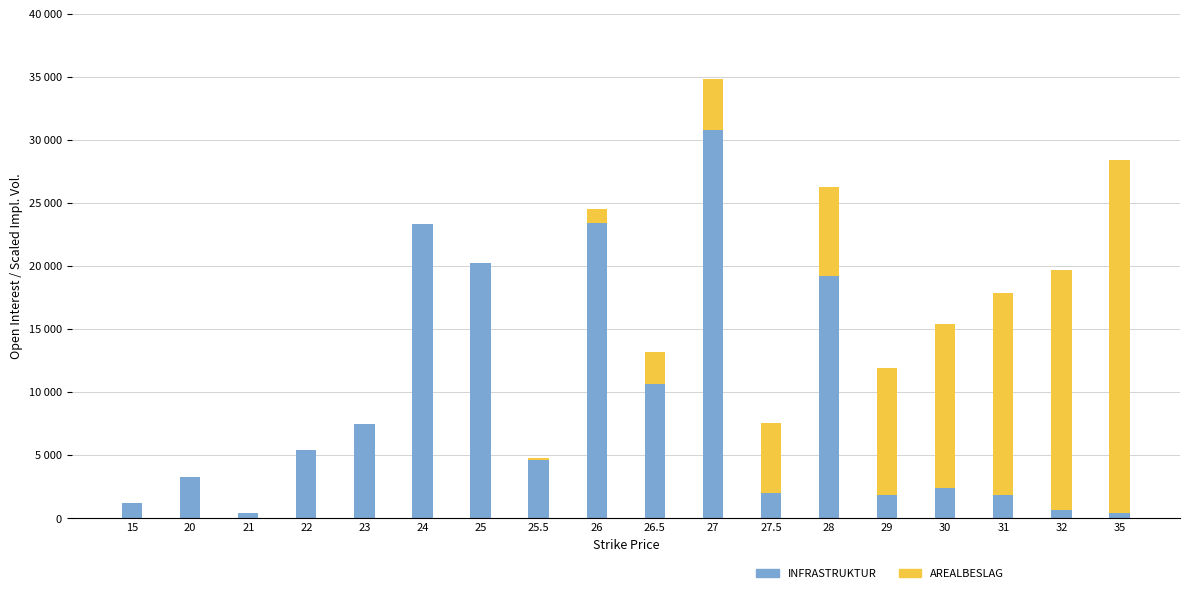

What are all the series names shown in the legend?

INFRASTRUKTUR, AREALBESLAG